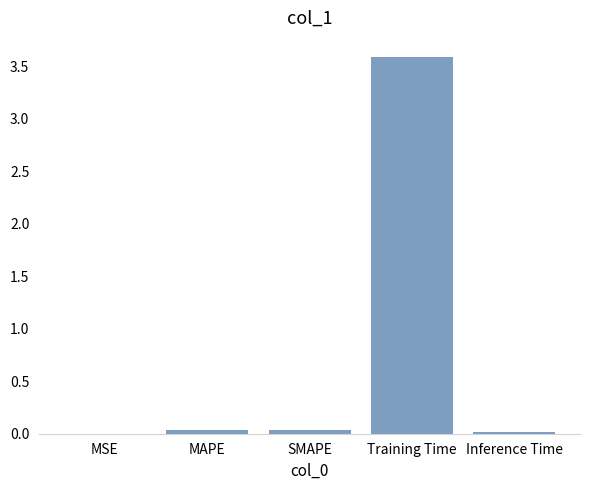

Which has a higher value, MSE or Training Time?

Training Time